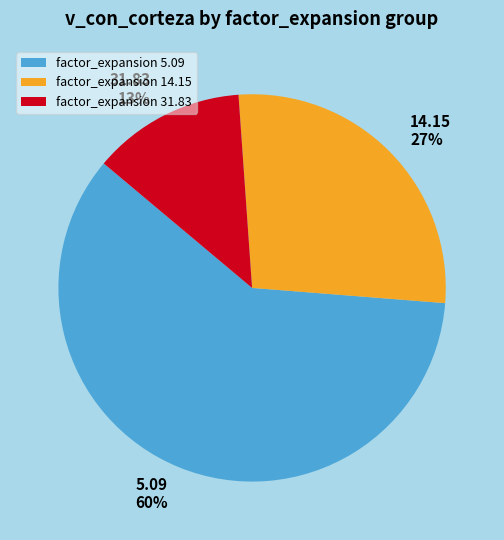

Between 31.83 and 14.15, which is larger?

14.15